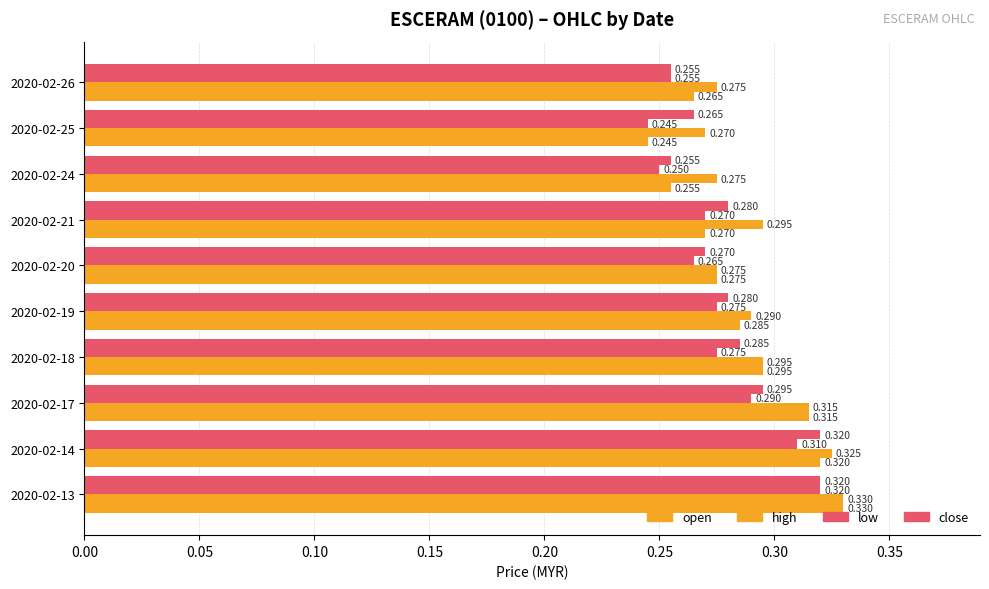

How many categories are shown in the chart?

10